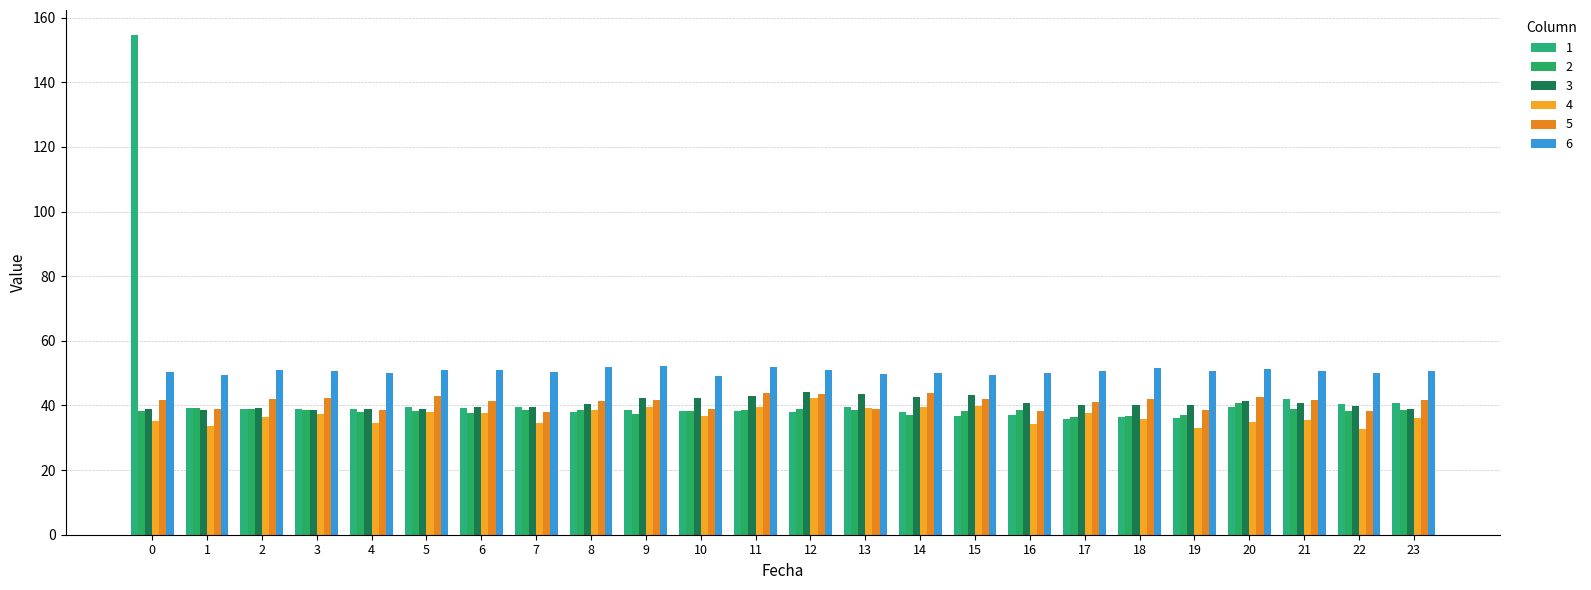

How many series are shown in this chart?

6